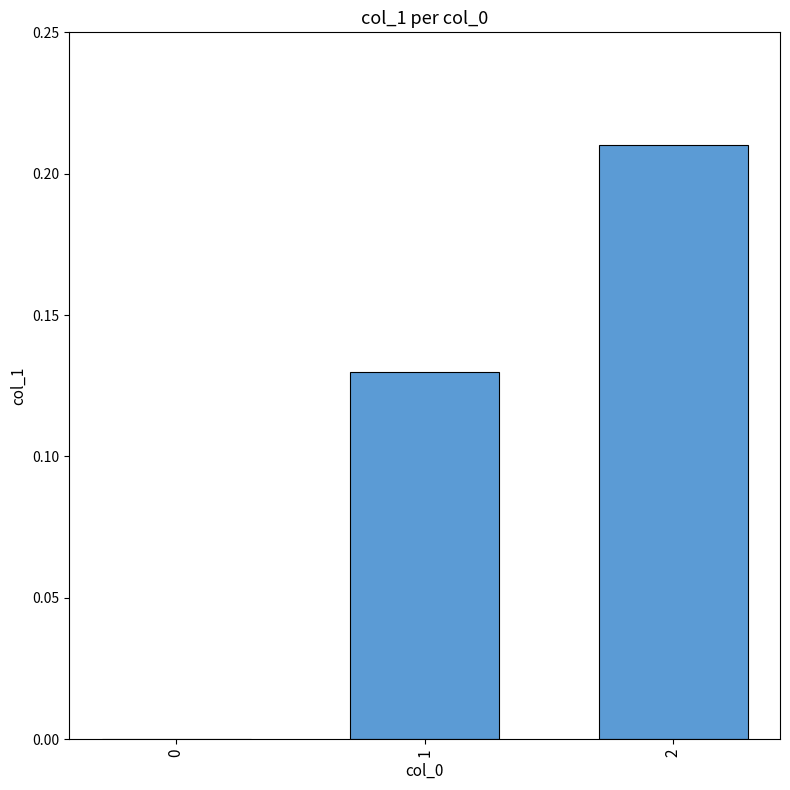

True or false: the data shows 0.1 at 0.

False